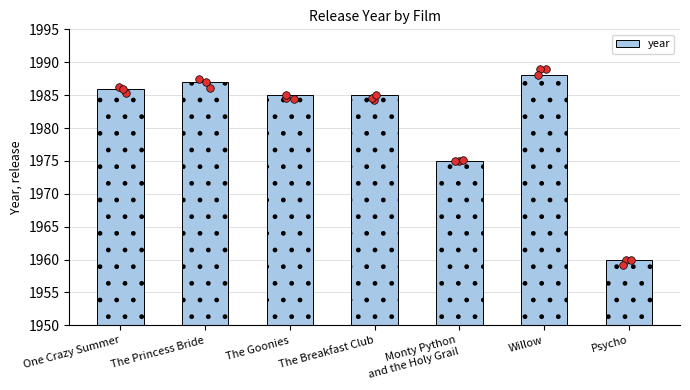

What is the ratio of the value at Monty Python
and the Holy Grail to the value at One Crazy Summer?

1.0